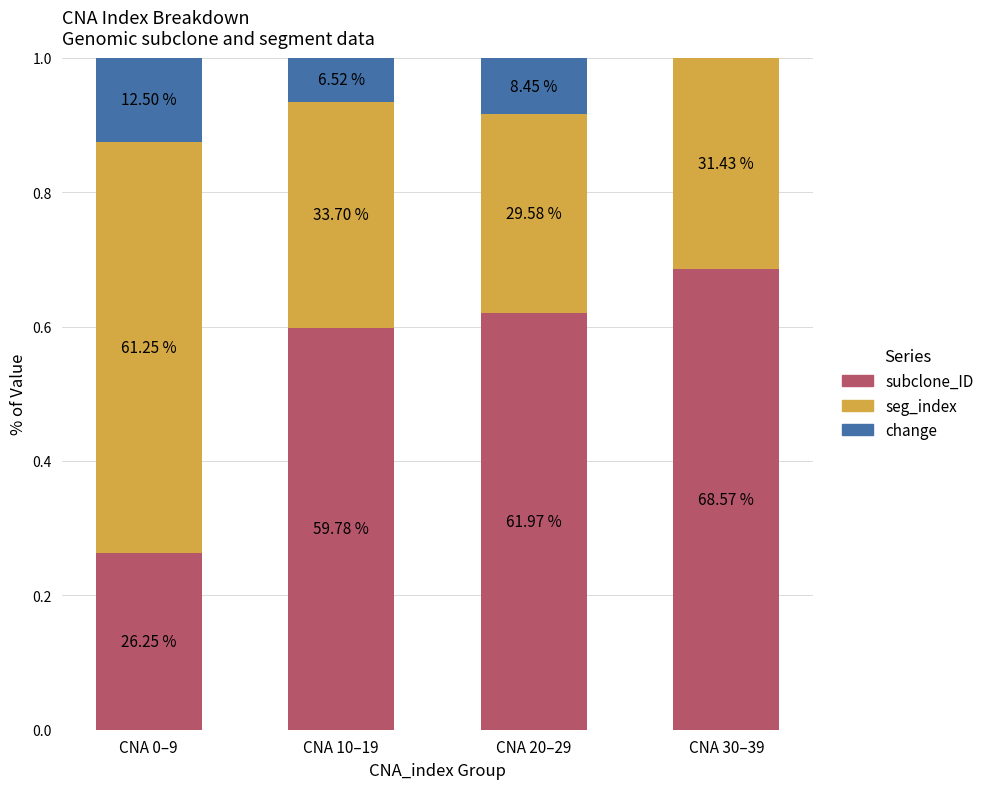

What is the label of the 3rd bar from the left?

CNA 20–29